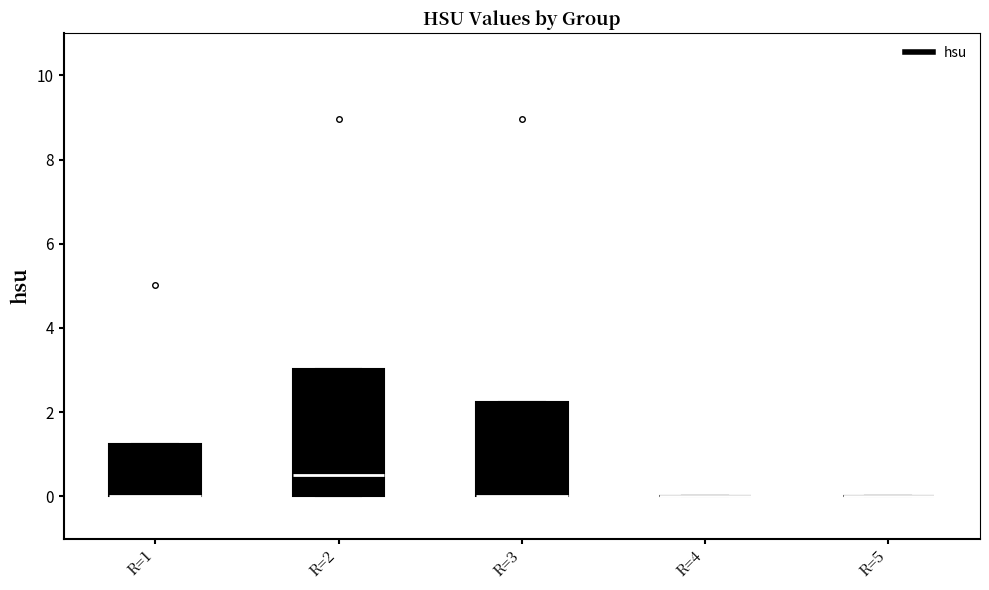

Reading left to right, transcribe this box plot: for each box, give where its median line is, the range the box spans, and where its two whiskers end, as read against the y-axis. The values are not printed on the chart, so give them approximately, as read against the axis.

R=1: median 0.0 (drawn on the box's lower edge), box 0.0 to 1.2, whiskers 0.0 to 1.2
R=2: median 0.6, box 0.0 to 3.0, whiskers 0.0 to 3.0
R=3: median 0.0 (drawn on the box's lower edge), box 0.0 to 2.2, whiskers 0.0 to 2.2
R=4: box collapsed to a line at 0.0, whiskers 0.0 to 0.0
R=5: box collapsed to a line at 0.0, whiskers 0.0 to 0.0